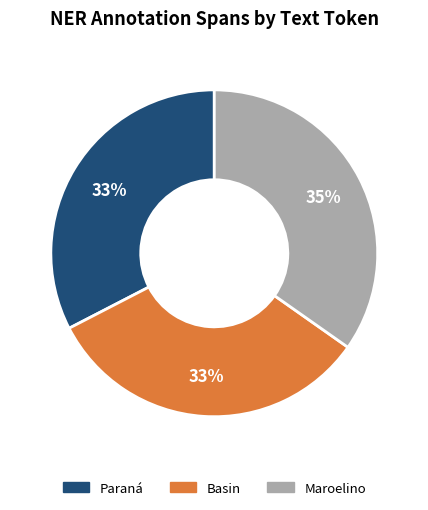

The Basin slice represents 20% of the pie. True or false?

False